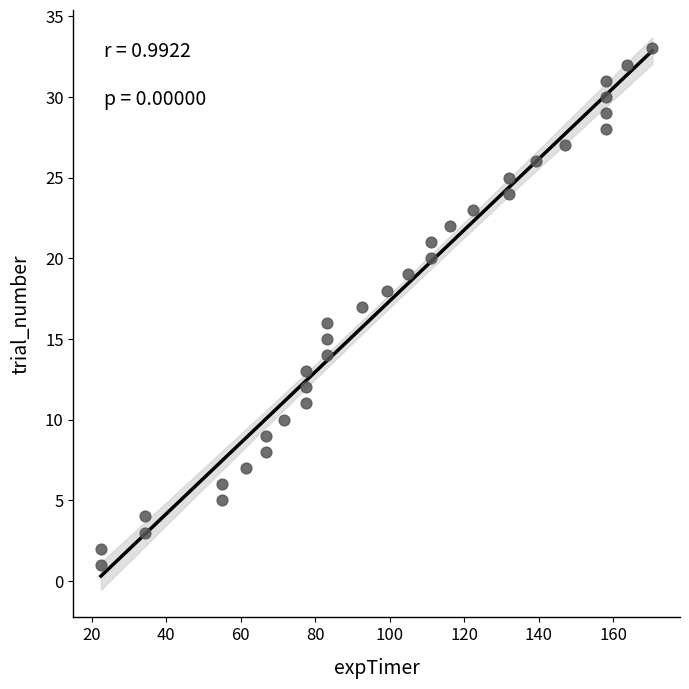

What is the range of Y values (max minus min)?

32